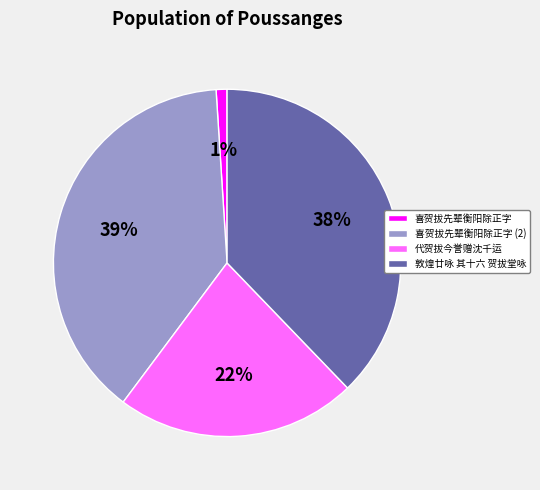

To the nearest percent, what is the combined percentage of 喜贺拔先辈衡阳除正字 and 敦煌廿咏 其十六 贺拔堂咏?

39%